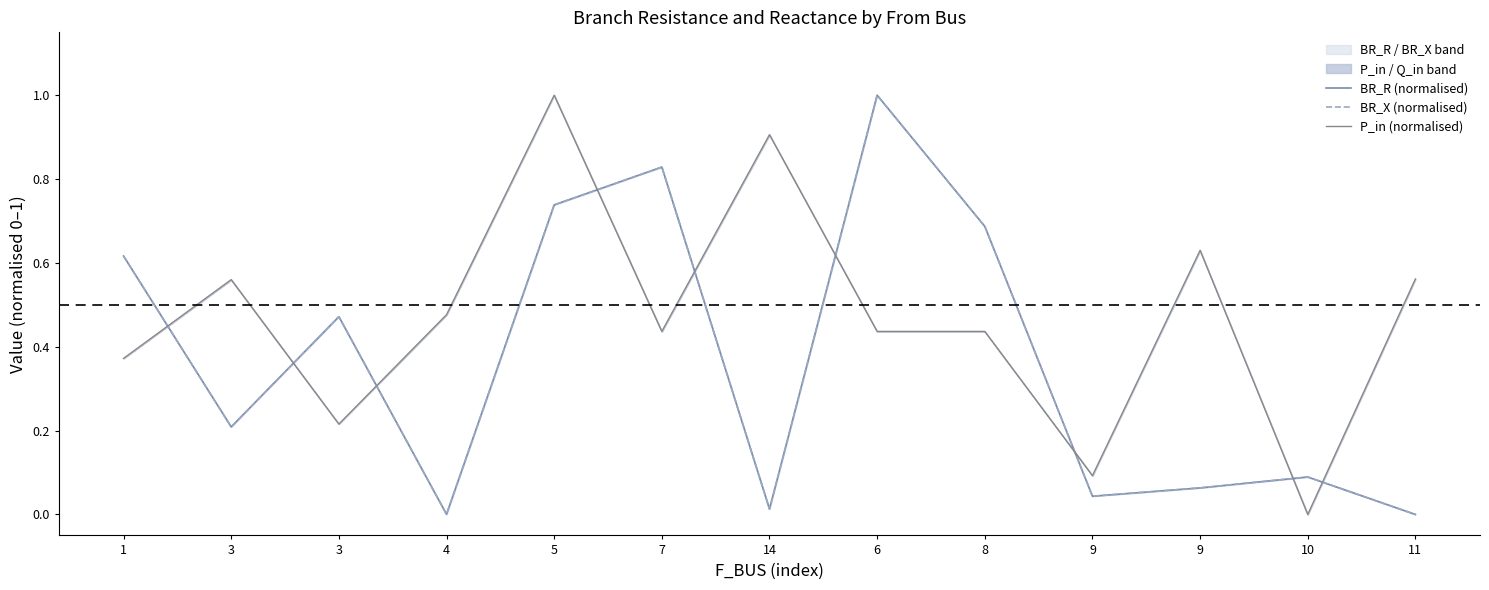

Is the value of BR_X (normalised) at 7 greater than the value of BR_R (normalised) at 14?

Yes